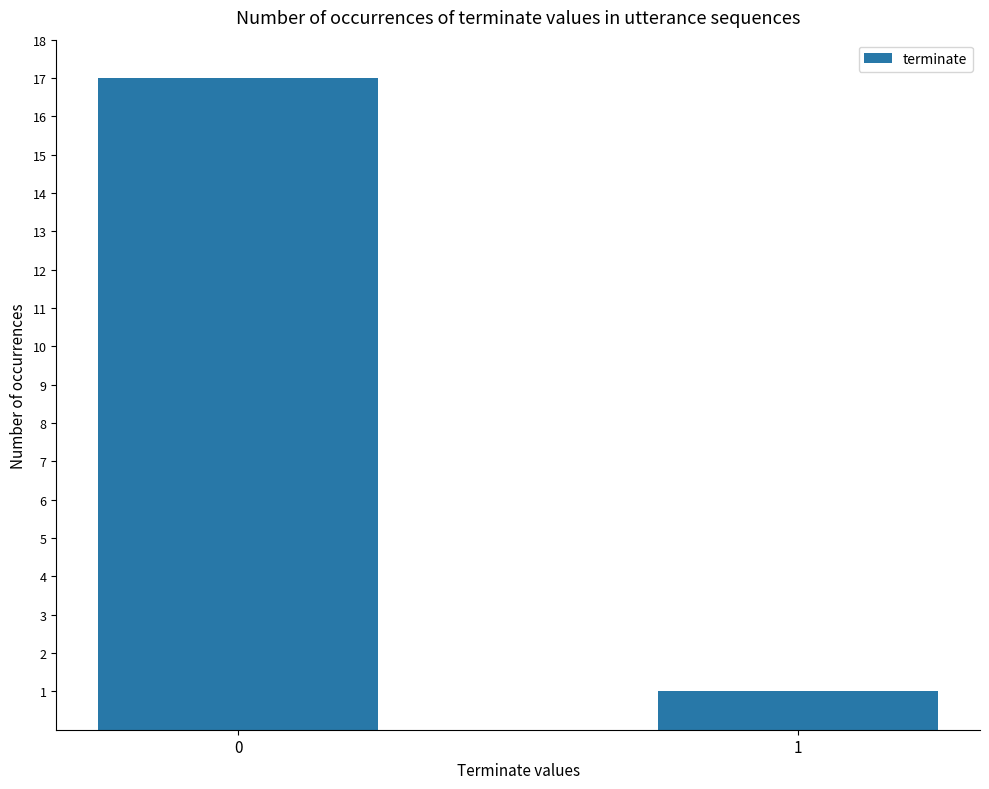

Reading left to right, transcribe all the data shown in this chart.

17	1